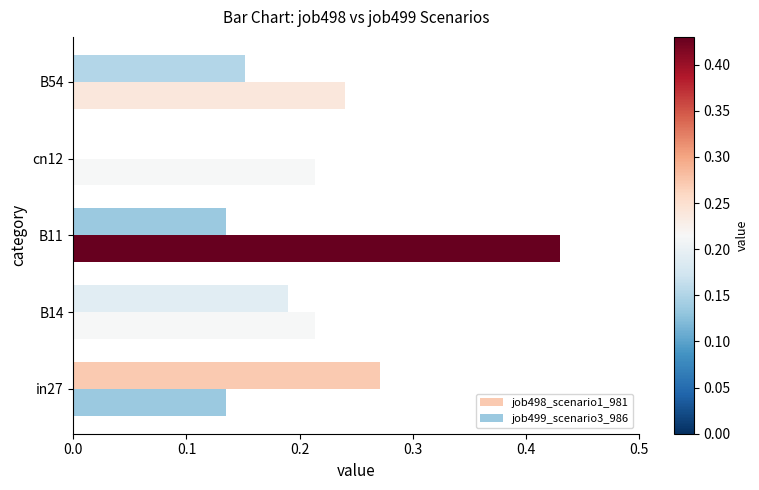

What is the value of the job498_scenario1_981 bar at the 3rd from the left?

0.1